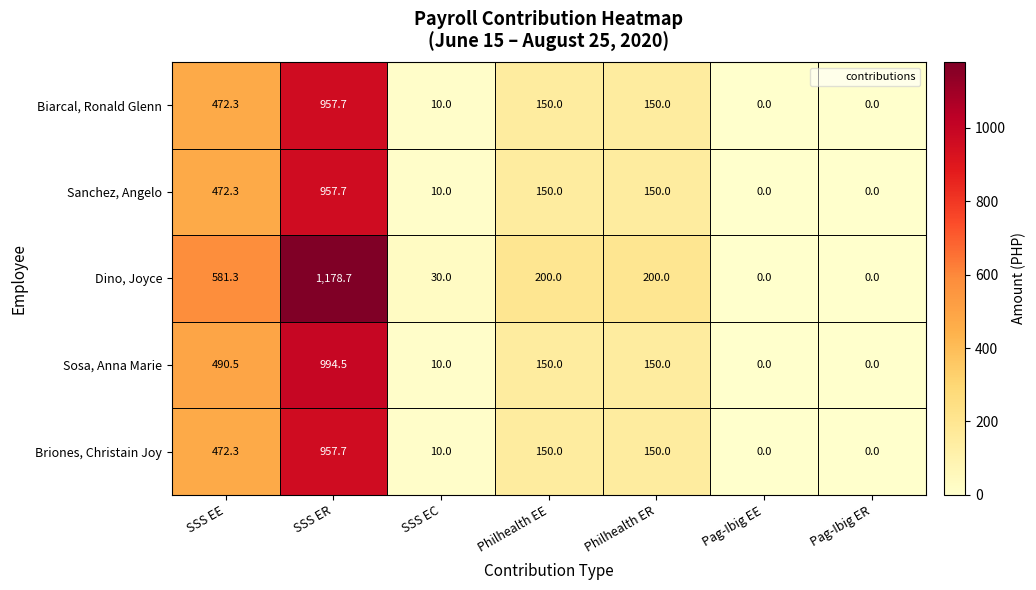

Where is Biarcal, Ronald Glenn nearest to the value 478?

SSS EE